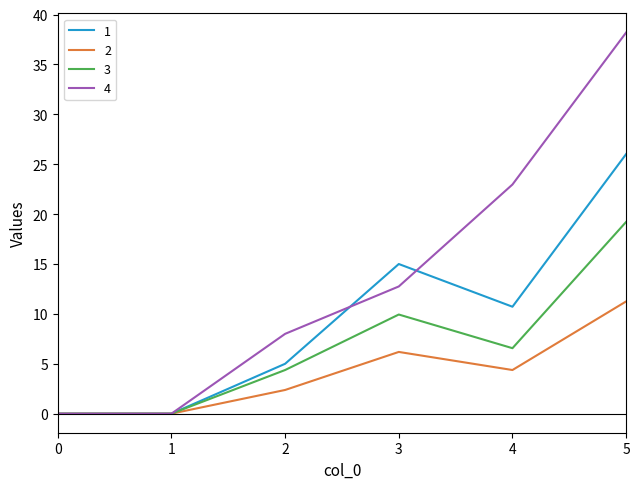

How many values in the 1 series are below 10?

3